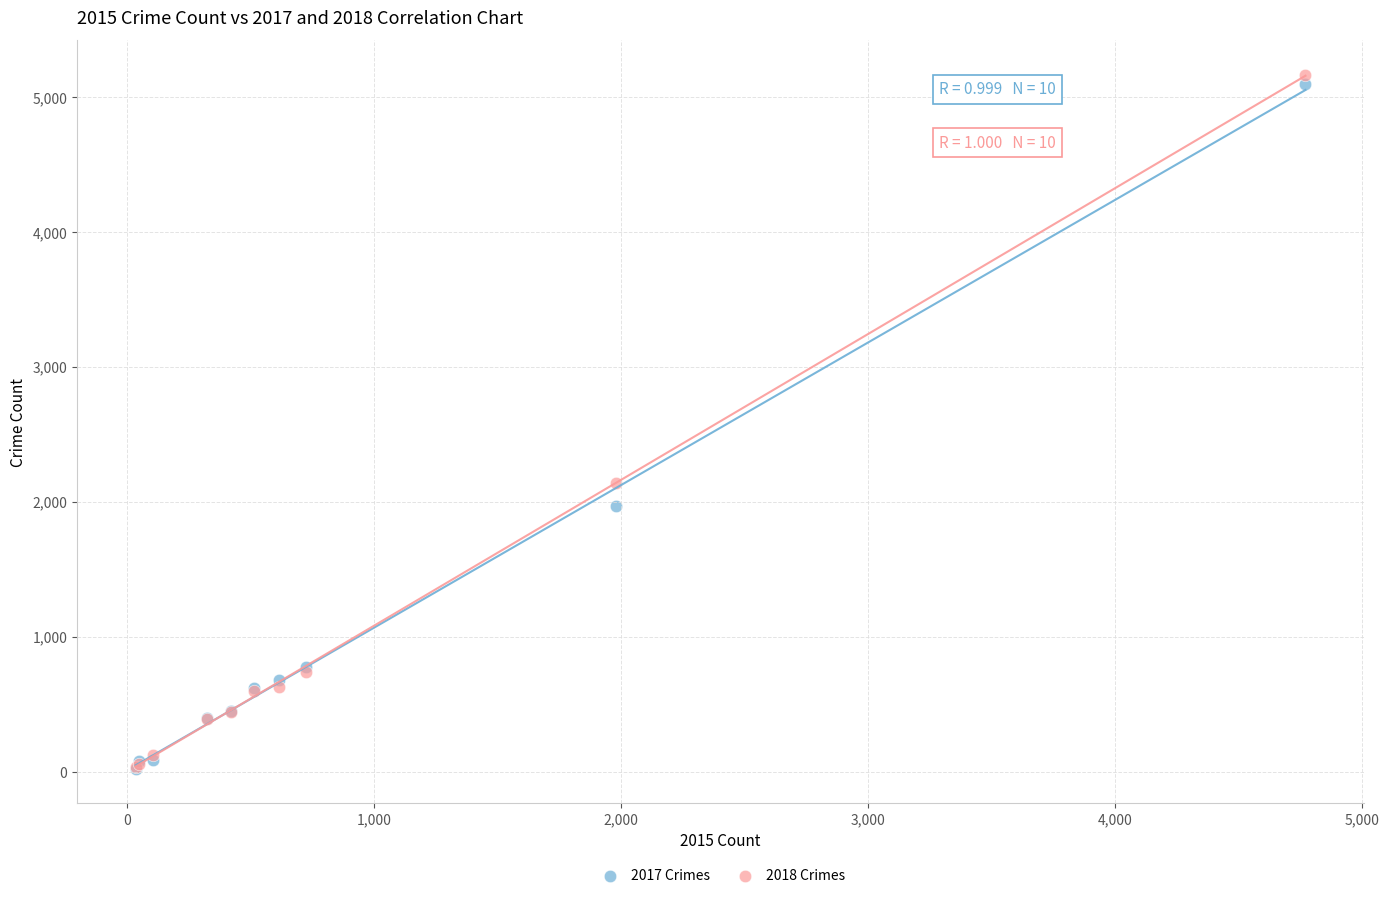

Across all series, what Y value is closest to 2593?

2140